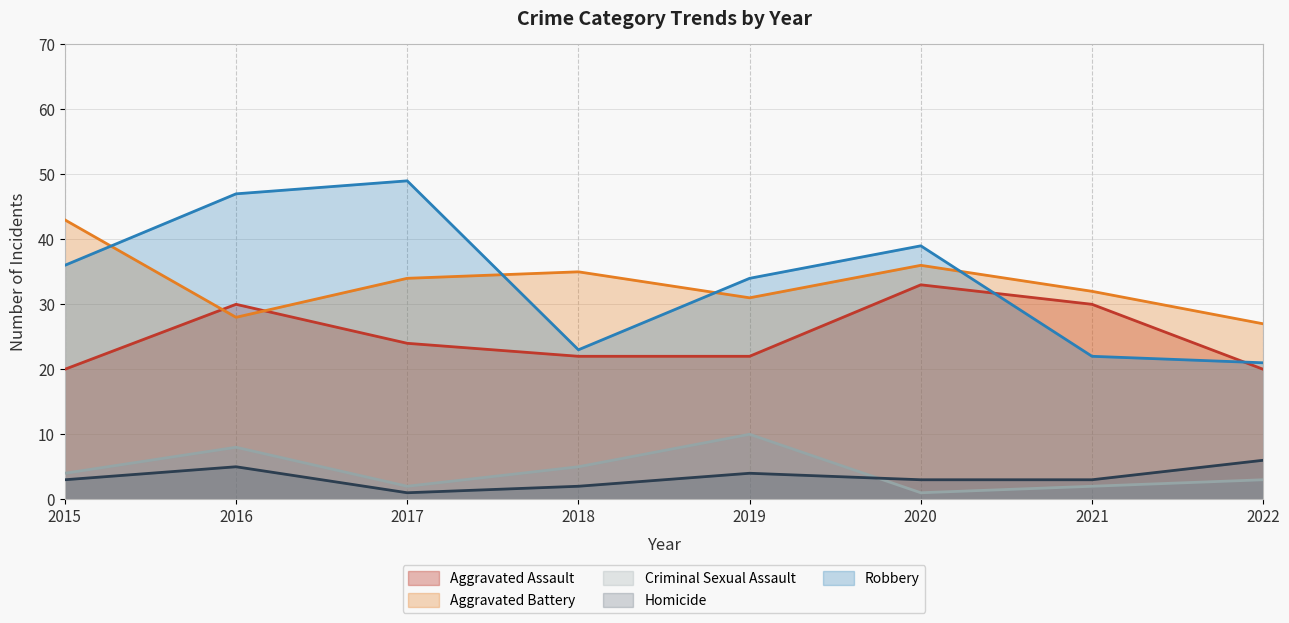

What is the sum of all Aggravated Assault values?

201